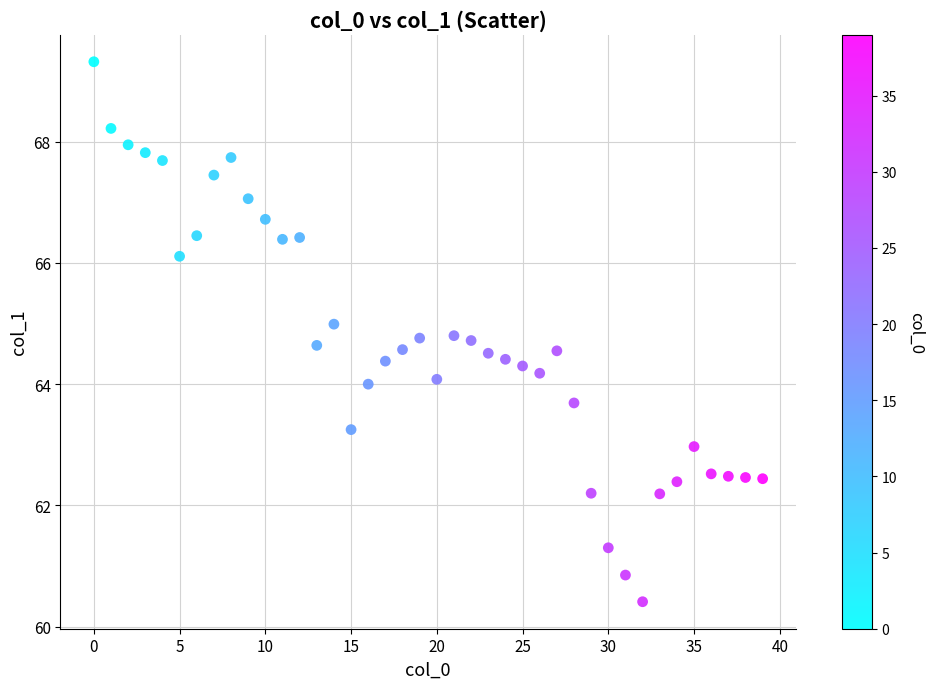

What is the range of Y values (max minus min)?

8.9